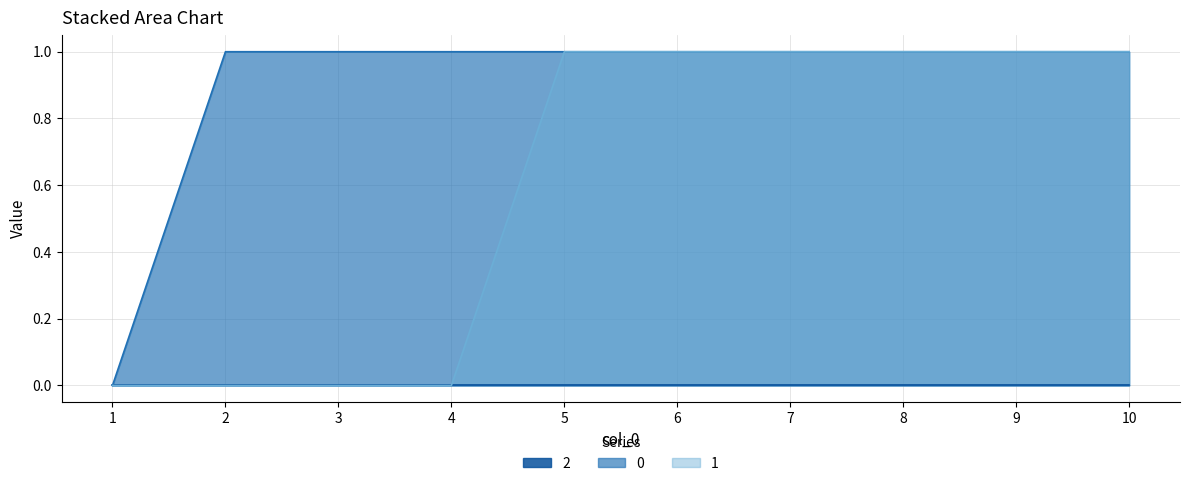

What is the greatest value displayed?

1